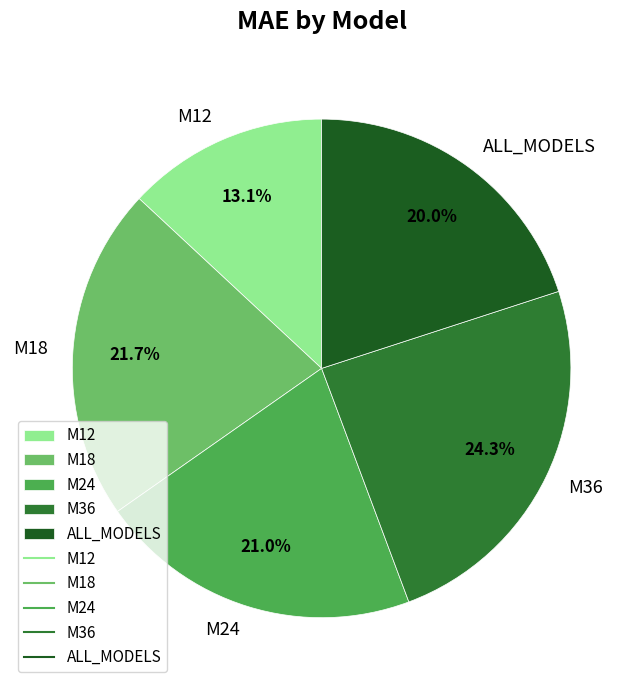

What percentage is the M24 slice, to the nearest percent?

21%